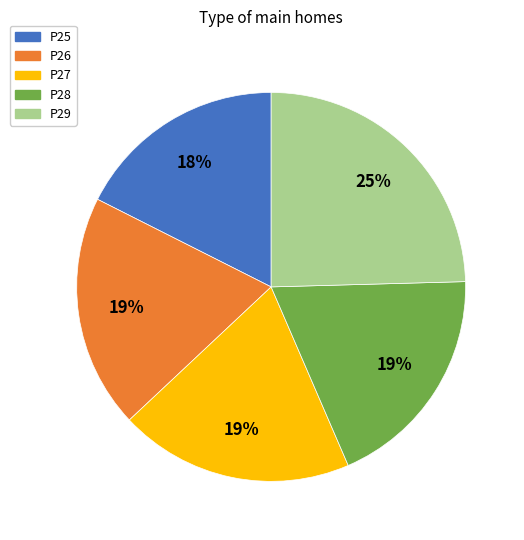

Which slice is the largest?

P29